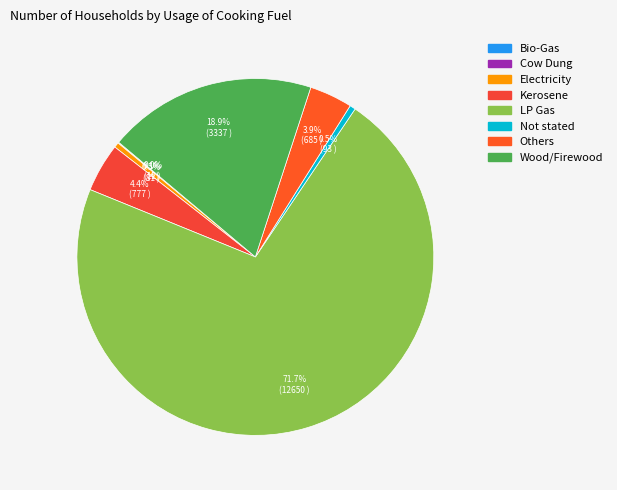

What percentage do LP Gas and Kerosene together represent?

76.1%